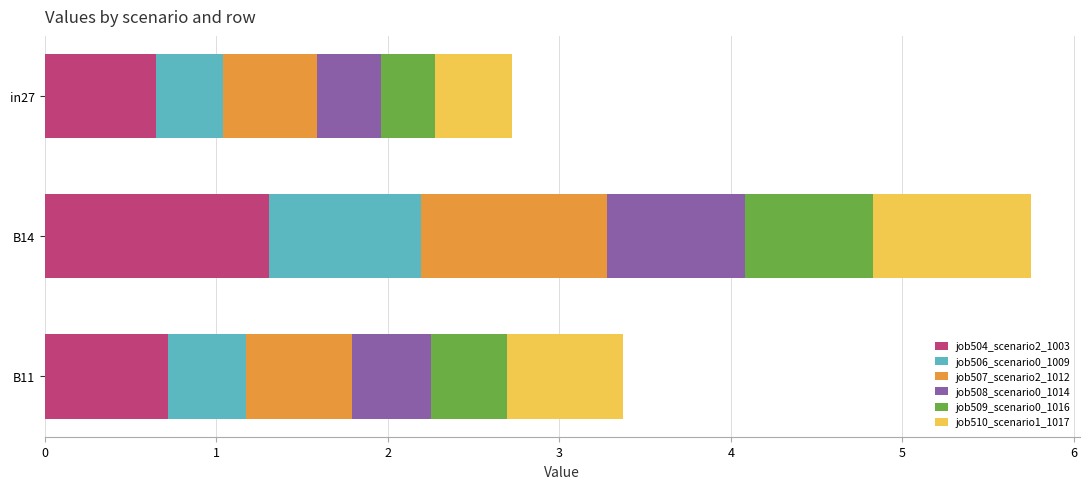

What is the sum of all job504_scenario2_1003 values?

2.7